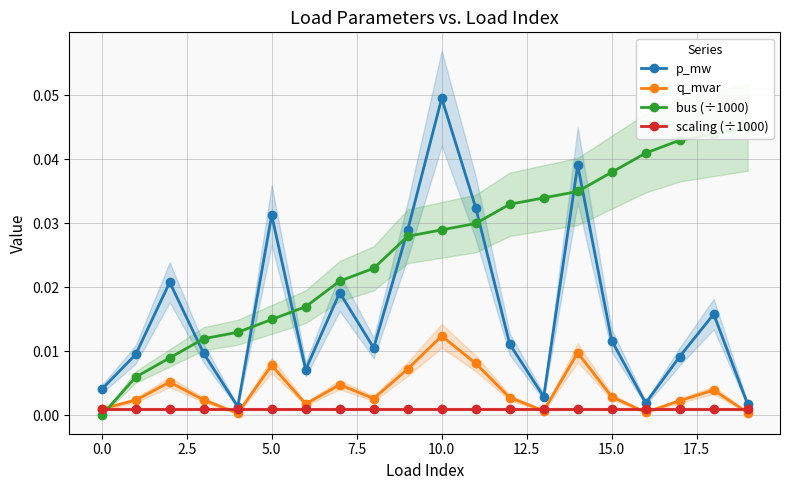

How many interior local peaks does the p_mw series have?

6